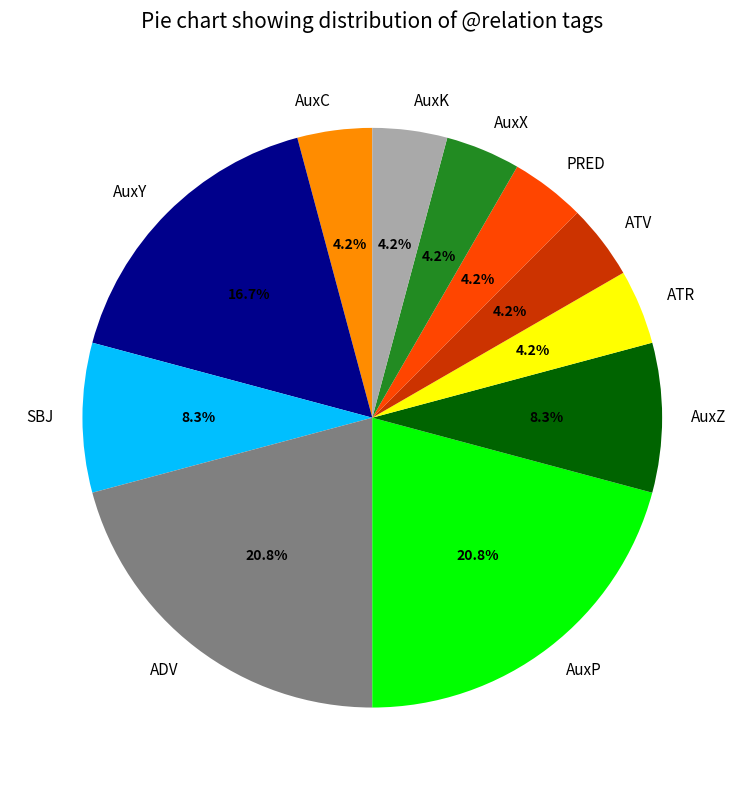

Between AuxY and ATV, which is larger?

AuxY